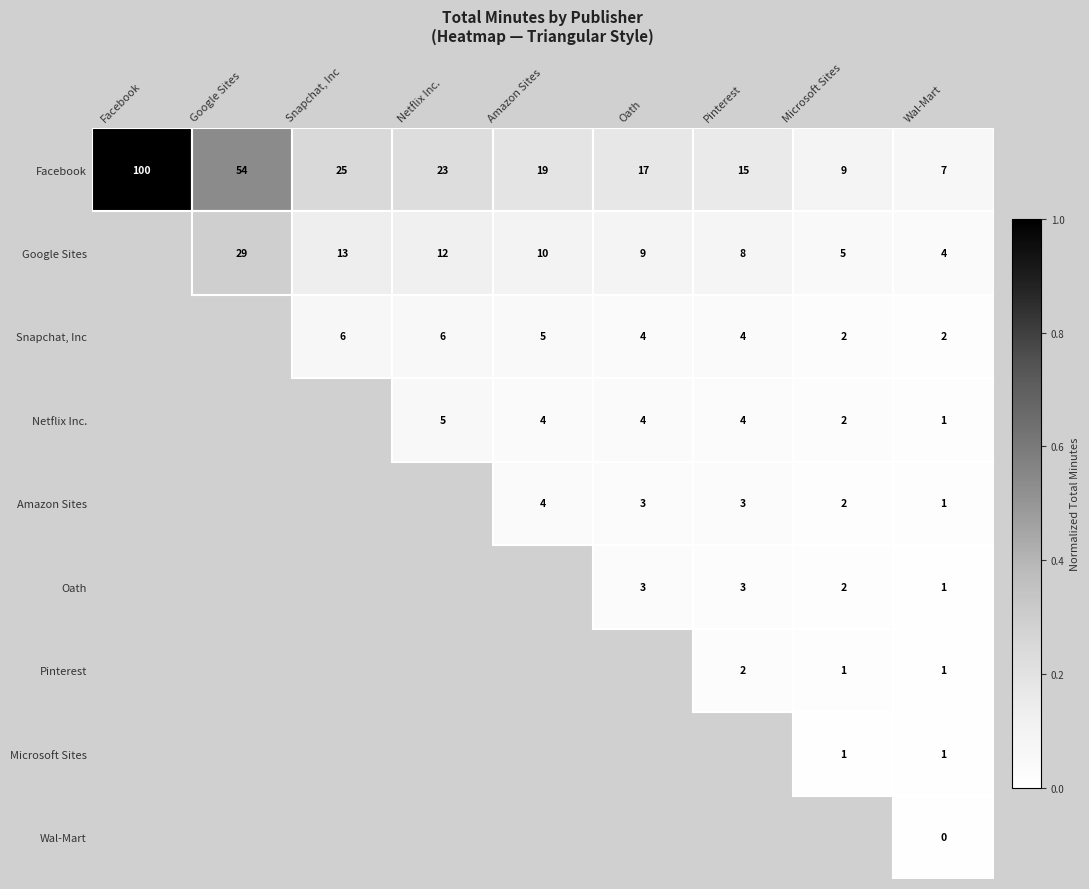

What is the greatest value displayed?

1.0